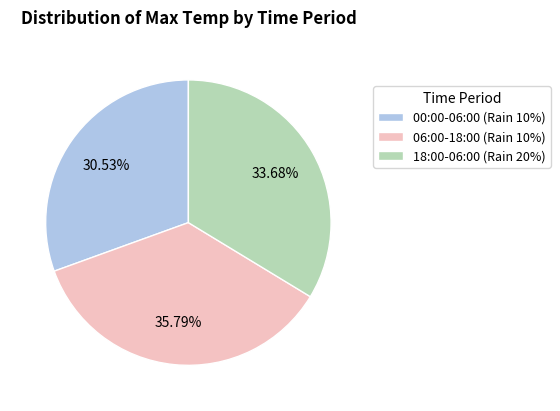

To the nearest percent, what is the difference between the largest and smallest slice percentages?

5%